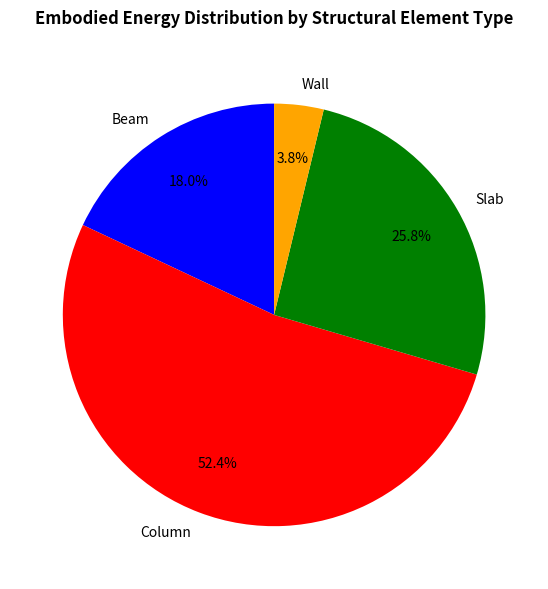

To the nearest percent, what is the difference between the Slab and Wall slice percentages?

22%